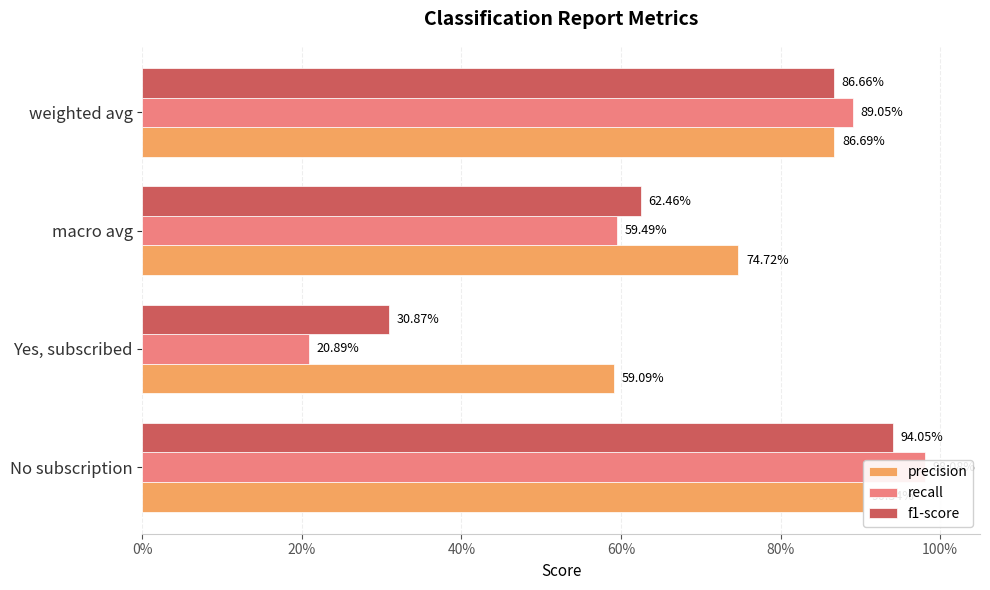

What is the maximum value shown in the chart?

1.0